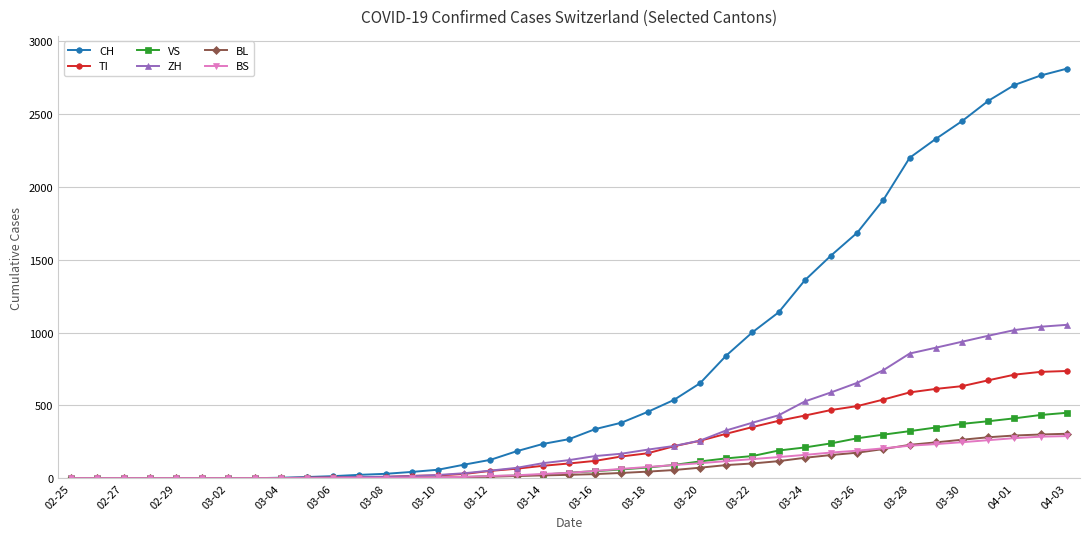

What is the sum of all BS values?

3447